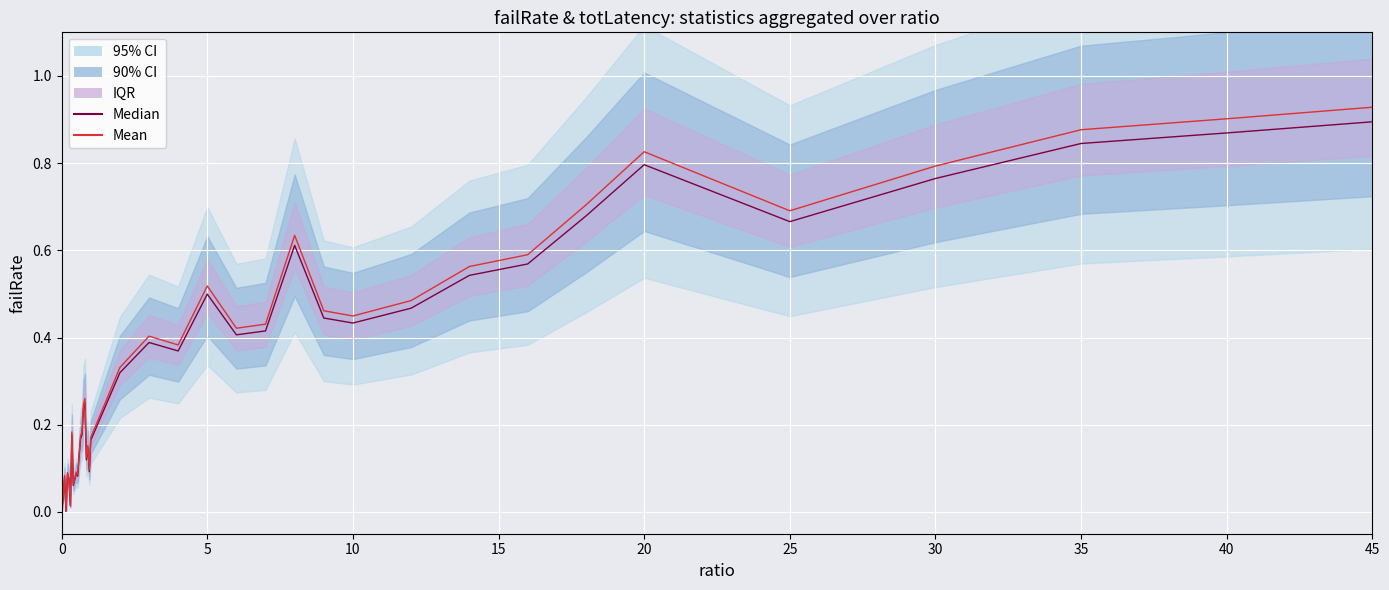

In Median, how many points are lower than both neighbors (excluding endpoints)?

10